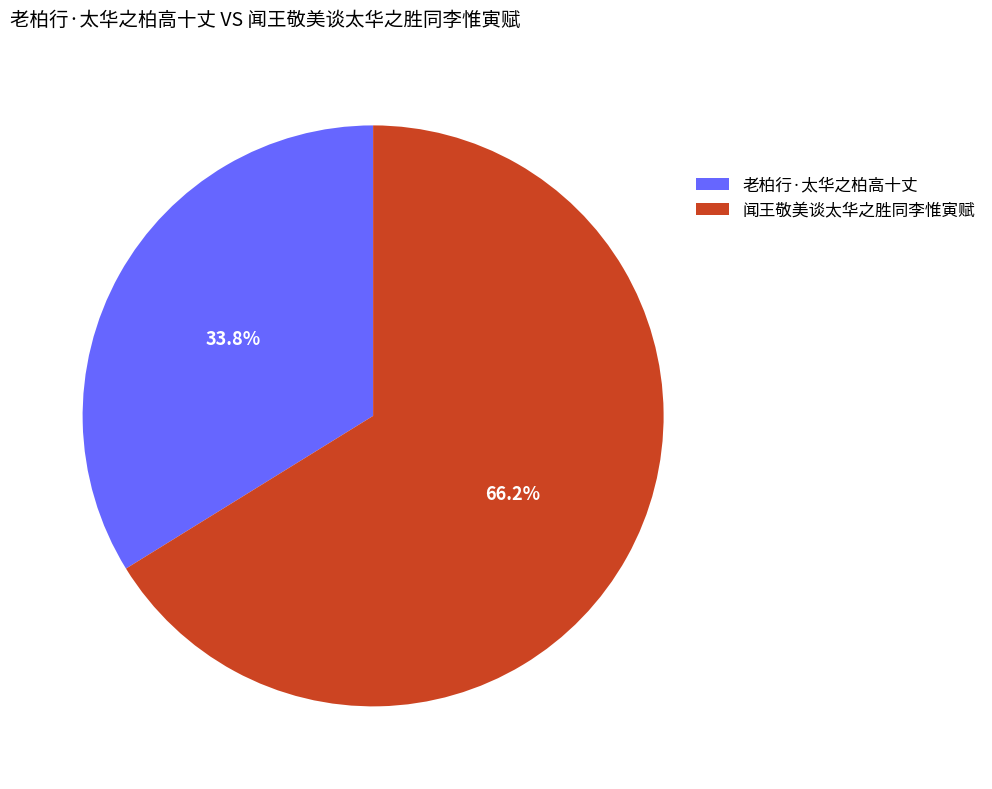

Which slice is the smallest?

老柏行·太华之柏高十丈